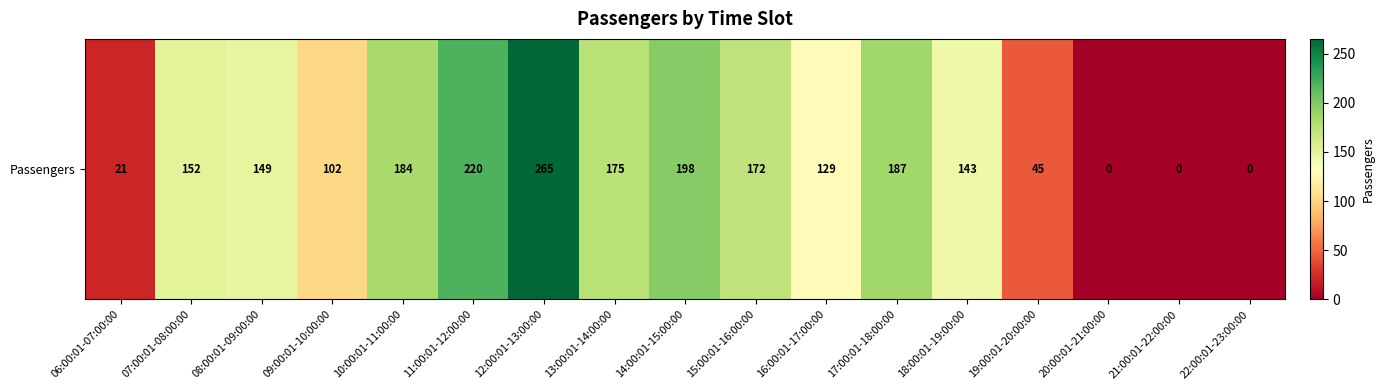

The value at 21:00:01-22:00:00 is 159. True or false?

False